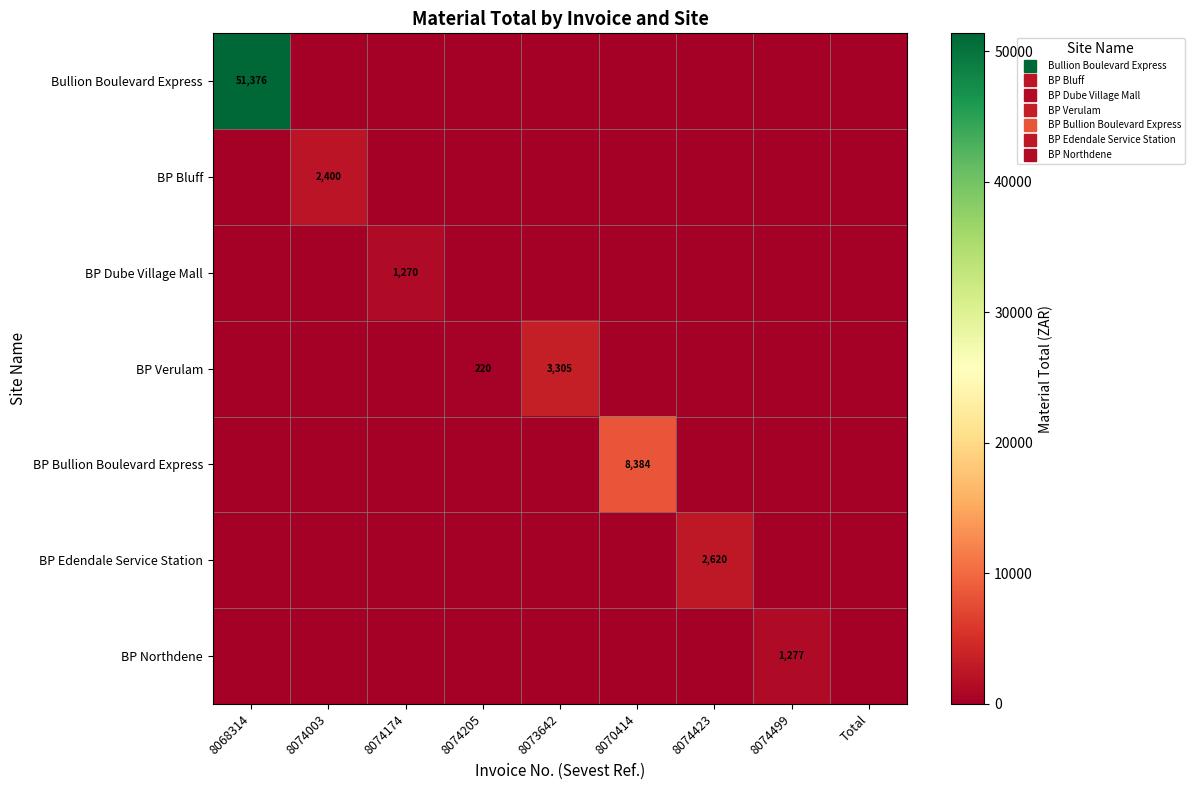

Which series has the largest range (max minus min)?

Bullion Boulevard Express